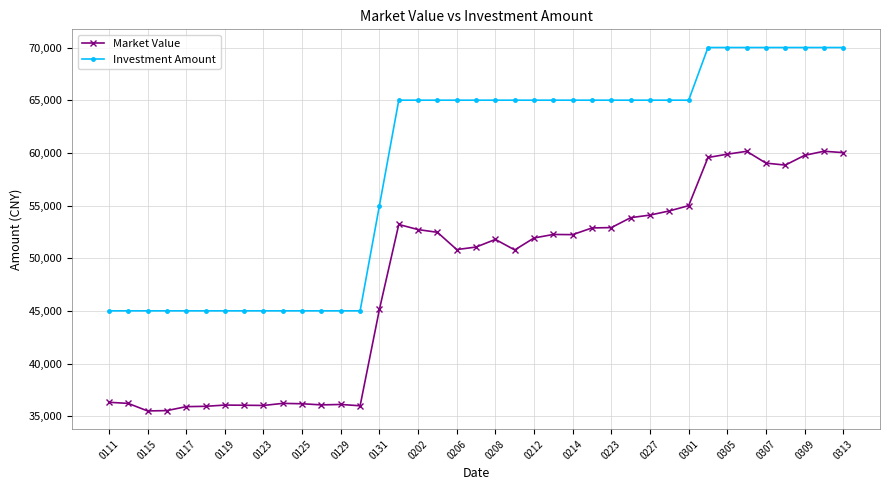

How many values in the Market Value series exceed 51918?

20